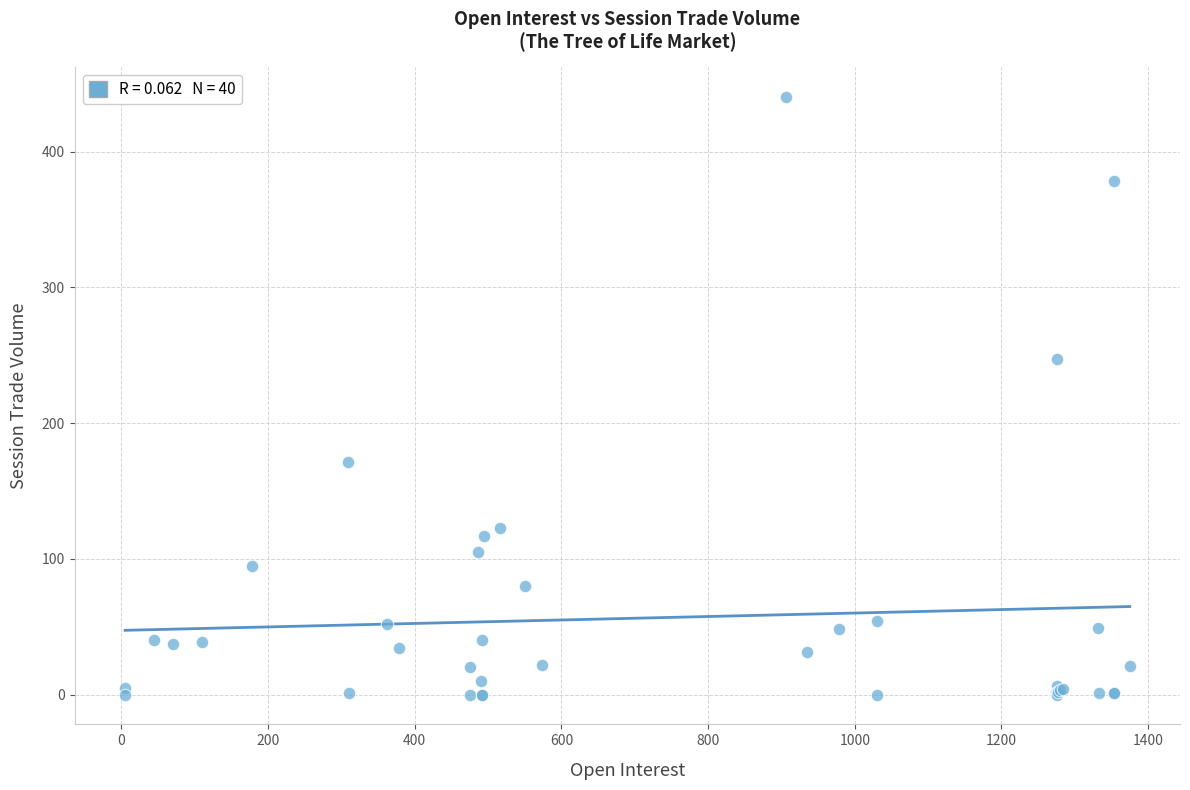

What Y value in the scatter plot is closest to 220?

247